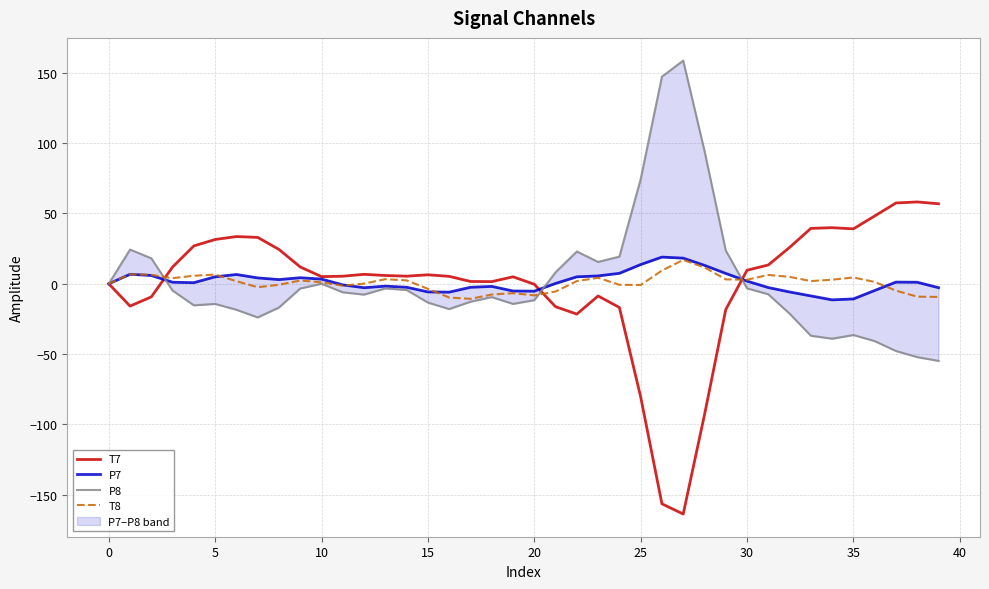

What is the average value of the P8 series?

1.7